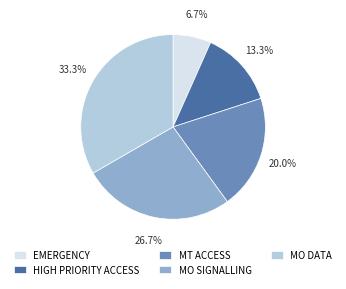

What percentage is the MT ACCESS slice, to the nearest percent?

20%